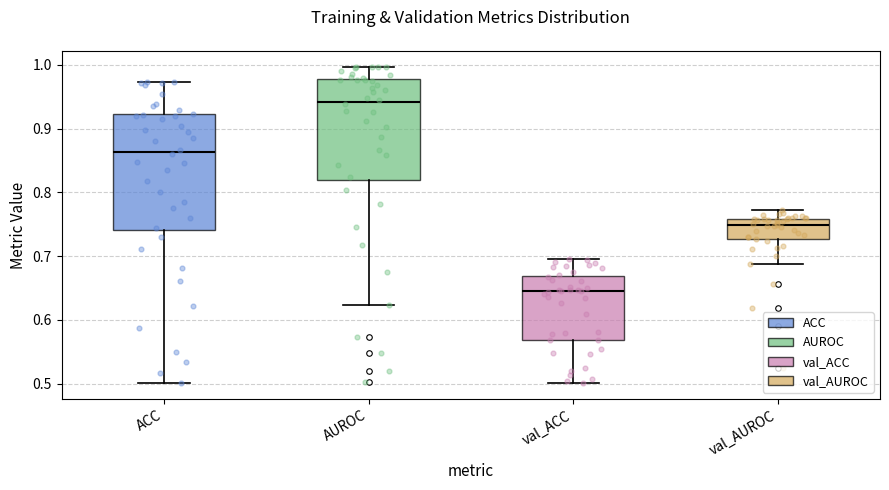

Which box has the lowest median line?

val_ACC